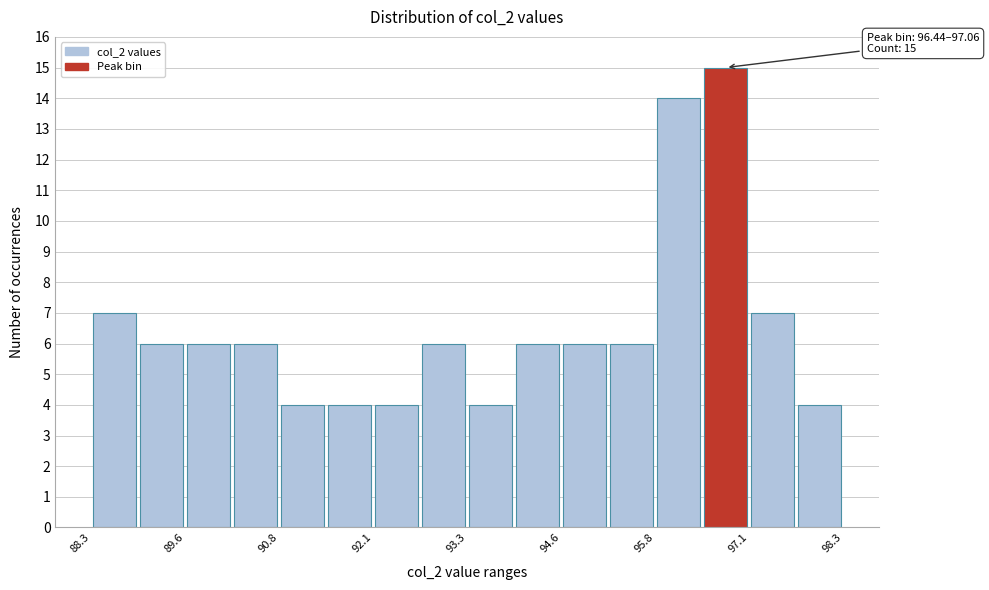

Around what value on the x-axis is the tallest bar? Give the approximate position of its centre, as read against the axis.

96.8